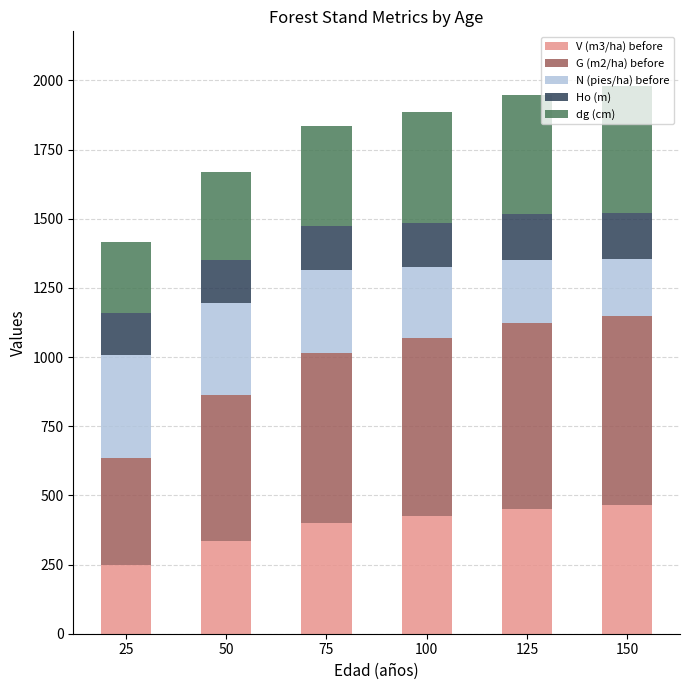

What is the difference between the second highest and second lowest values in the V (m3/ha) before series?

115.4